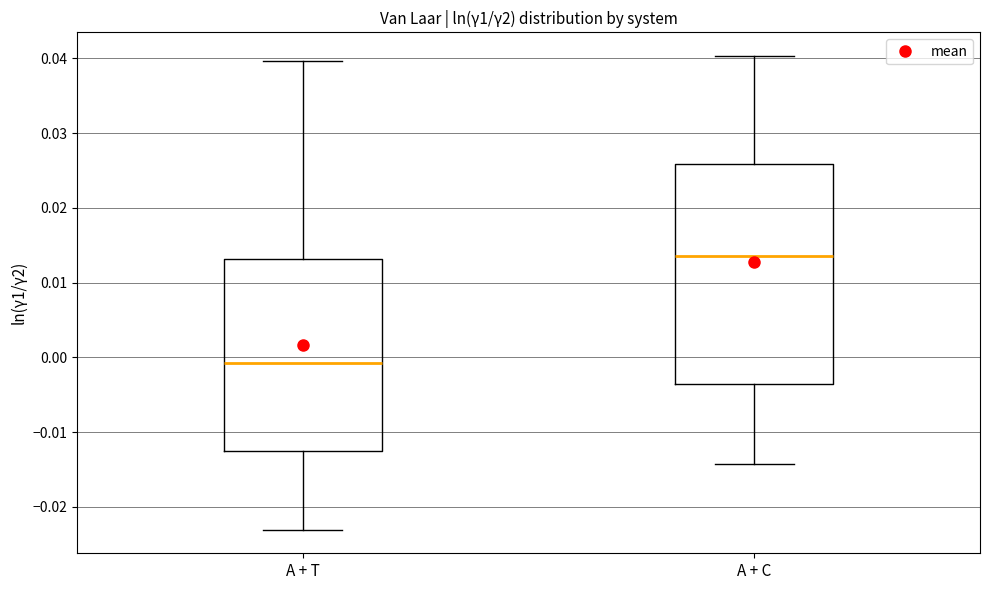

Comparing the boxes themselves (not the whiskers), which one is the tallest?

A + C